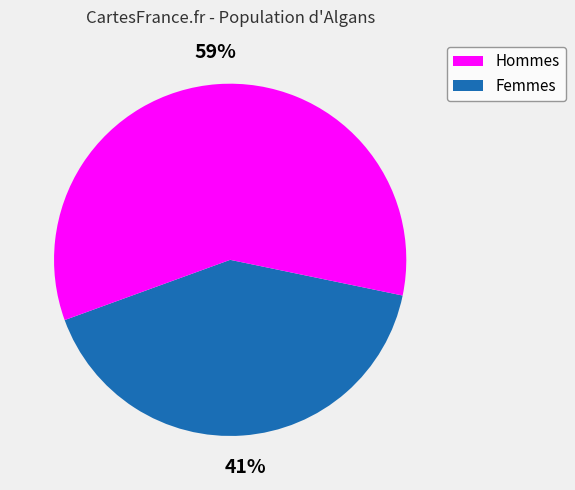

Does any single category account for the majority?

Yes